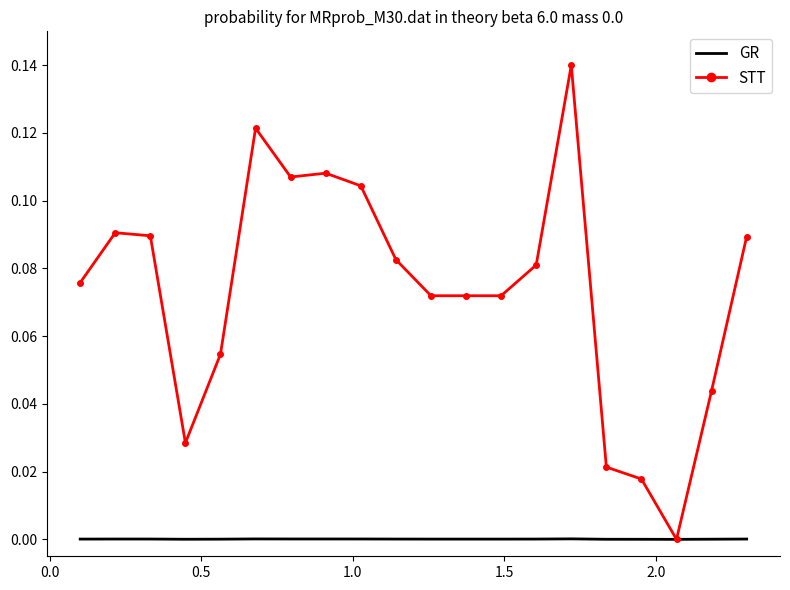

Which series has the largest total across all categories?

STT